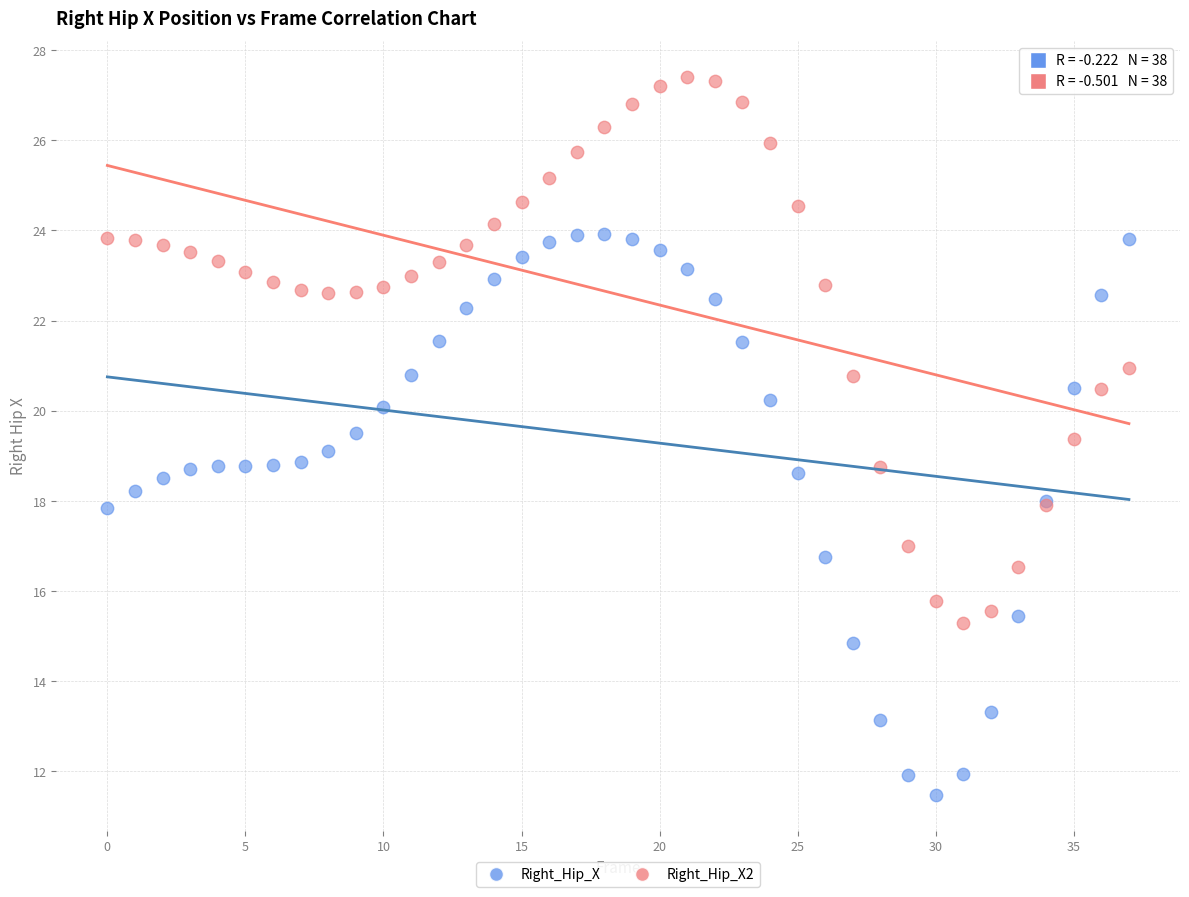

Which series contains the highest Y value?

Right_Hip_X2